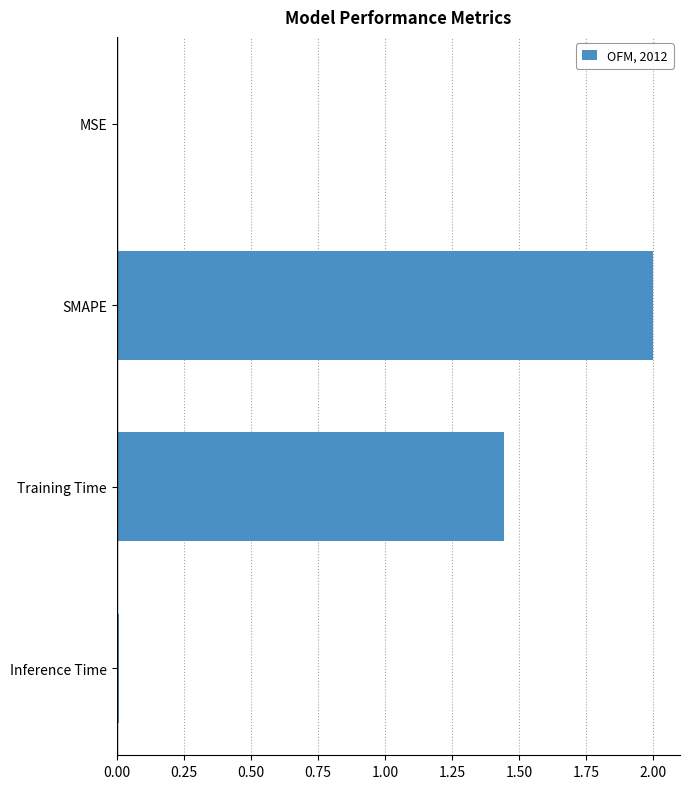

Between Training Time and Inference Time, which is larger?

Training Time